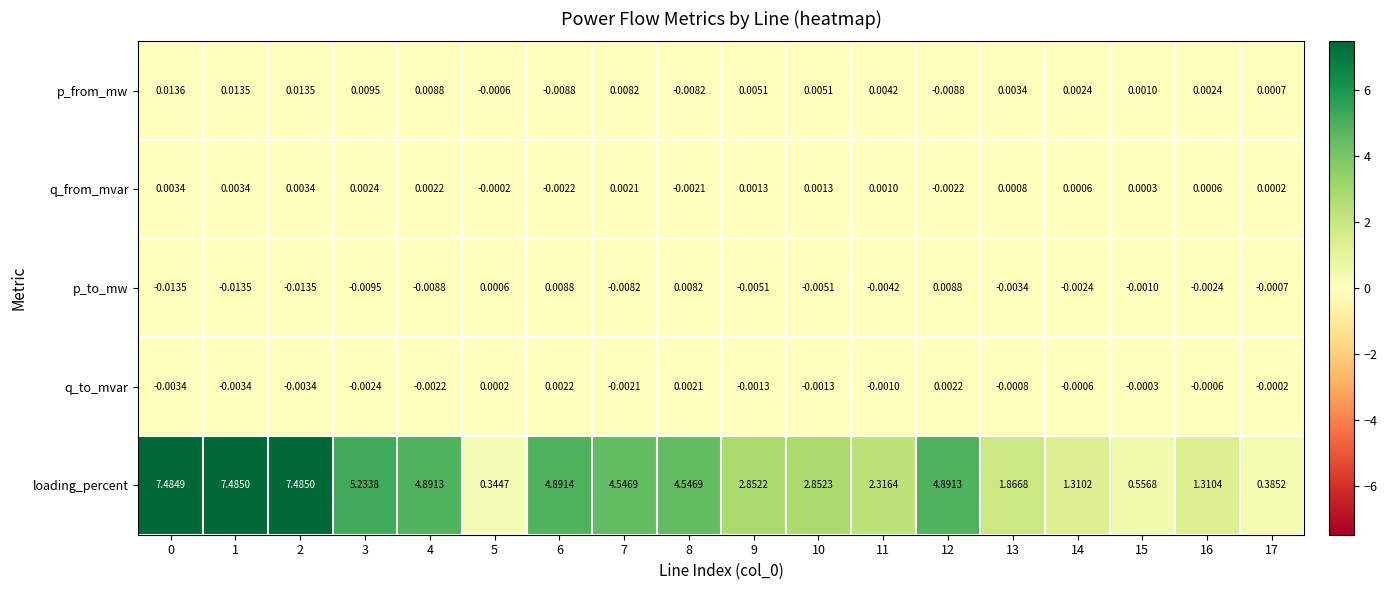

Which series has the largest total across all categories?

loading_percent